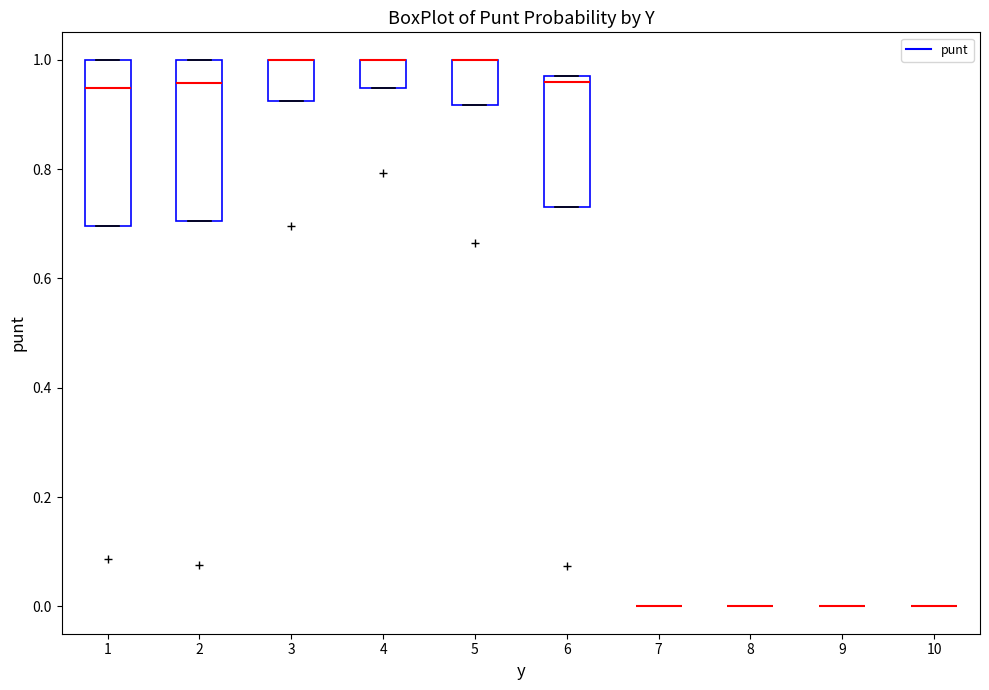

Reading left to right, transcribe this box plot: for each box, give where its median line is, the range the box spans, and where its two whiskers end, as read against the y-axis. The values are not printed on the chart, so give them approximately, as read against the axis.

1: median 0.94, box 0.70 to 1.00, whiskers 0.70 to 1.00
2: median 0.96, box 0.70 to 1.00, whiskers 0.70 to 1.00
3: median 1.00 (drawn on the box's upper edge), box 0.92 to 1.00, whiskers 0.92 to 1.00
4: median 1.00 (drawn on the box's upper edge), box 0.94 to 1.00, whiskers 0.94 to 1.00
5: median 1.00 (drawn on the box's upper edge), box 0.92 to 1.00, whiskers 0.92 to 1.00
6: median 0.96, box 0.74 to 0.98, whiskers 0.74 to 0.98
7: box collapsed to a line at 0.00, whiskers 0.00 to 0.00
8: box collapsed to a line at 0.00, whiskers 0.00 to 0.00
9: box collapsed to a line at 0.00, whiskers 0.00 to 0.00
10: box collapsed to a line at 0.00, whiskers 0.00 to 0.00